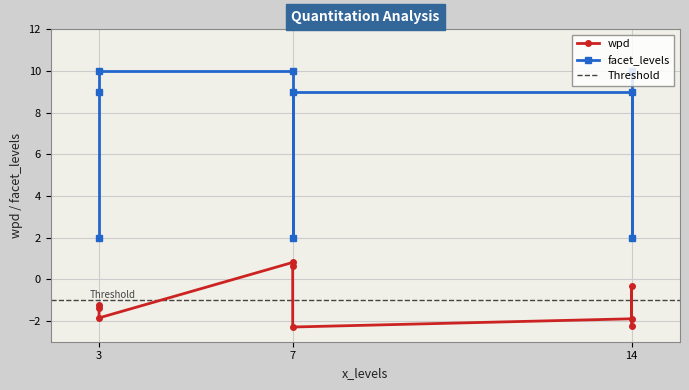

Count the number of data series in this chart.

2